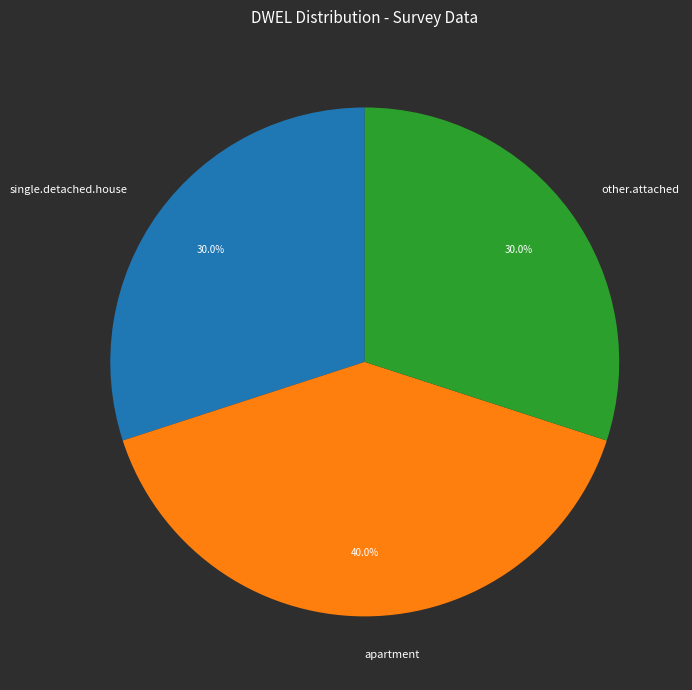

Combined, do single.detached.house and apartment account for over 50%?

Yes